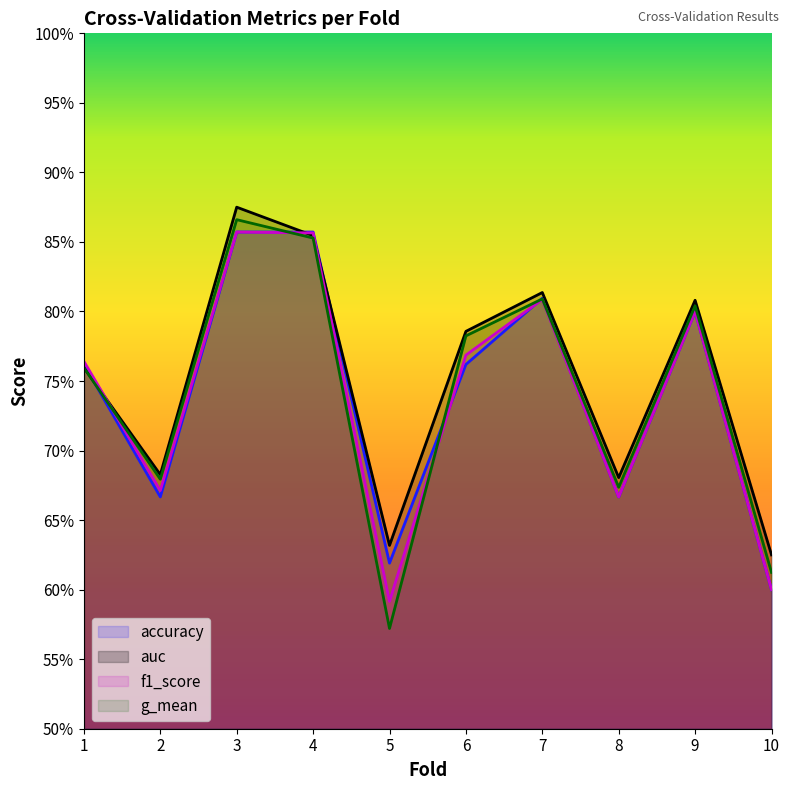

Read the g_mean value at 4.

0.9